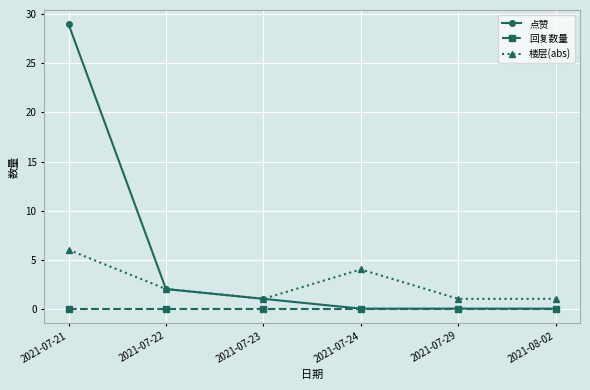

Reading left to right, transcribe all the data shown in this chart.

点赞: 29	2	1	0	0	0
回复数量: 0	0	0	0	0	0
楼层(abs): 6	2	1	4	1	1